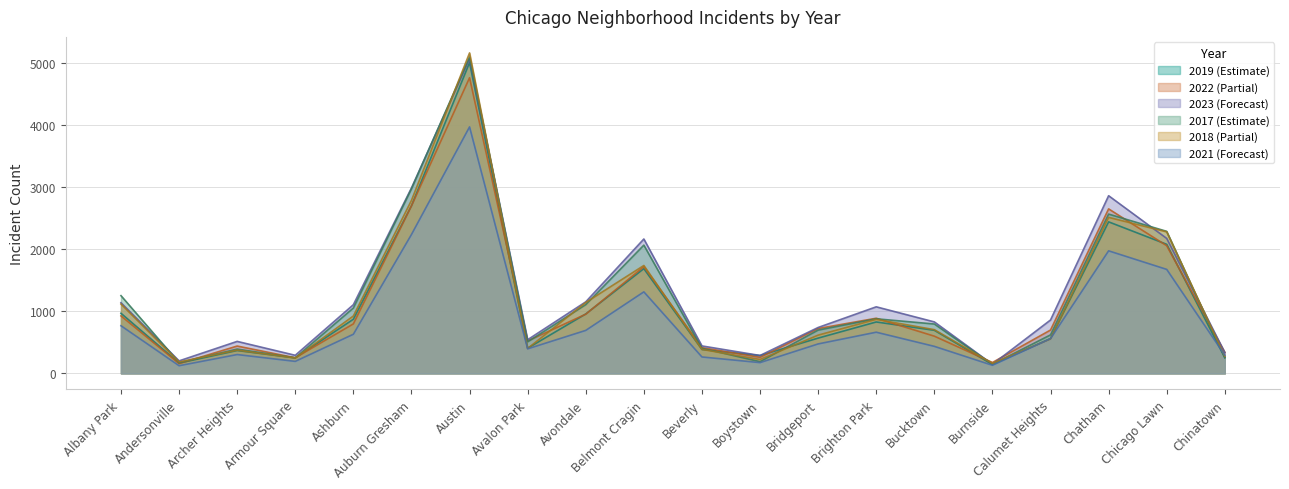

Which series has the largest total across all categories?

2023 (Forecast)